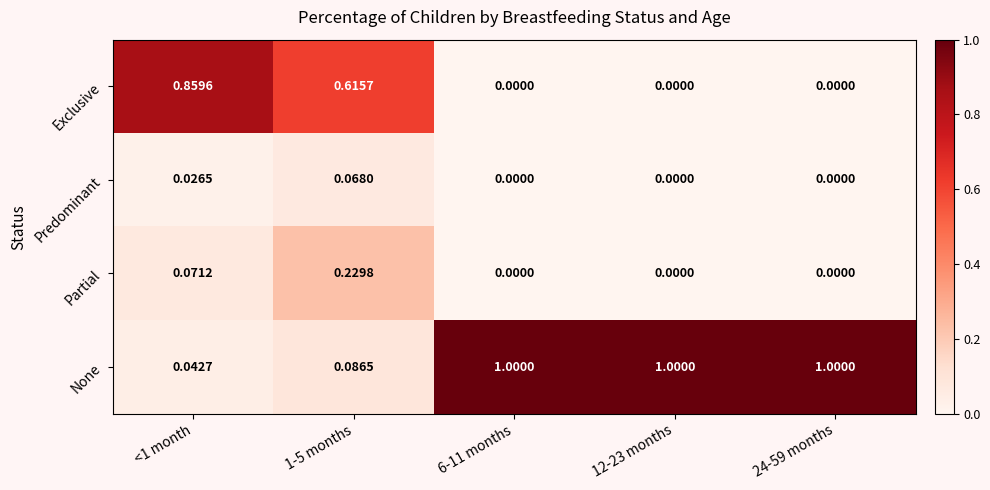

Which series has the widest spread of values?

None